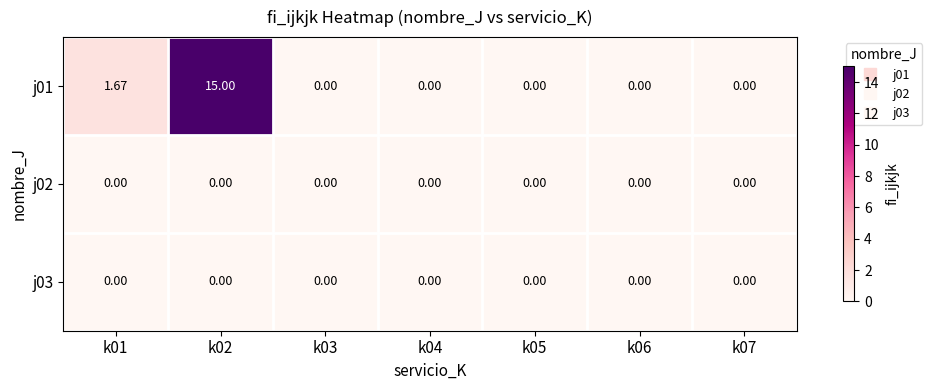

Is the value of j01 at k02 greater than the value of j03 at k02?

Yes